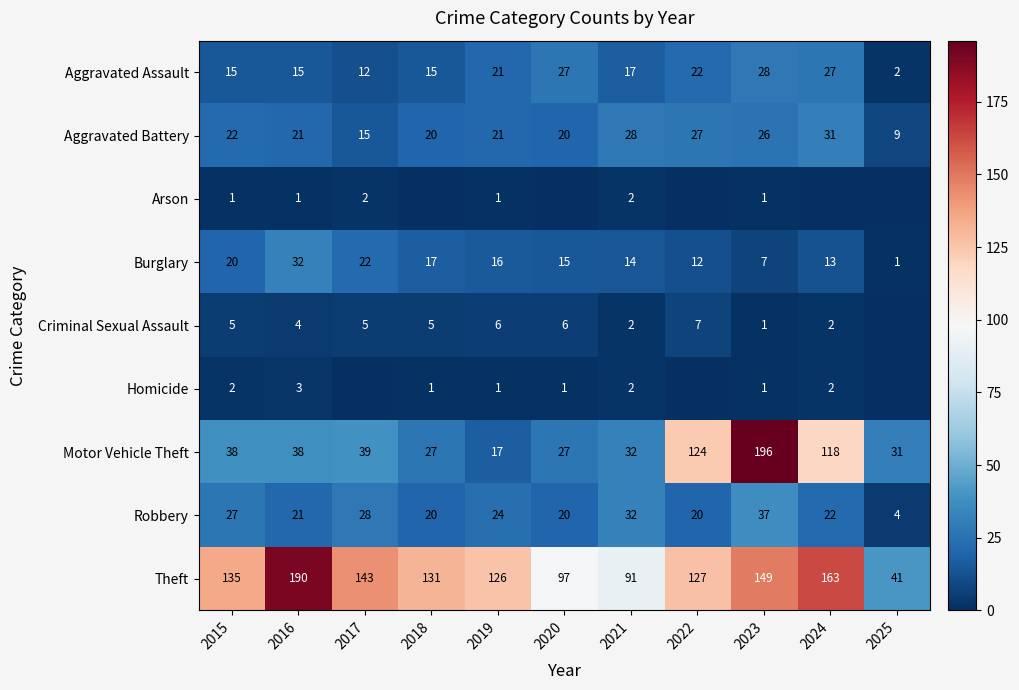

At how many categories does at least one series exceed 188?

2